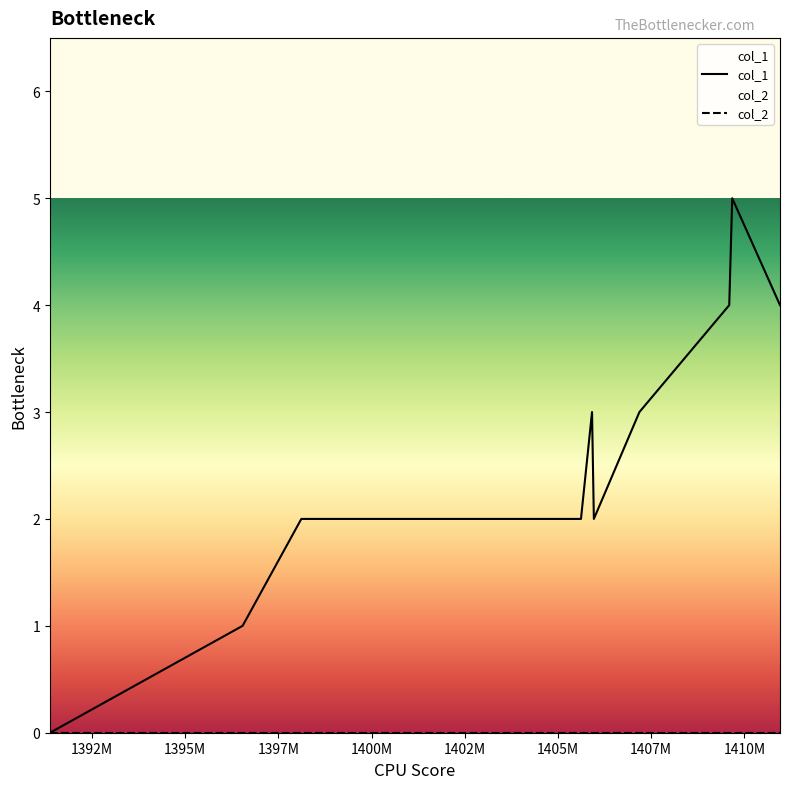

Which series has the largest range (max minus min)?

col_1